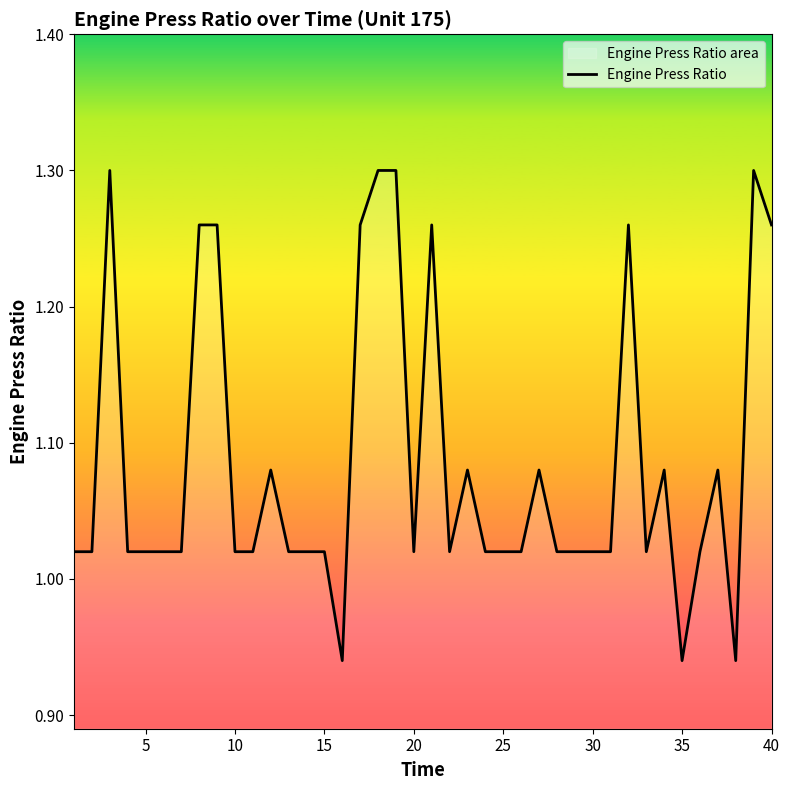

True or false: there are more than 0 points higher than both neighbors.

True